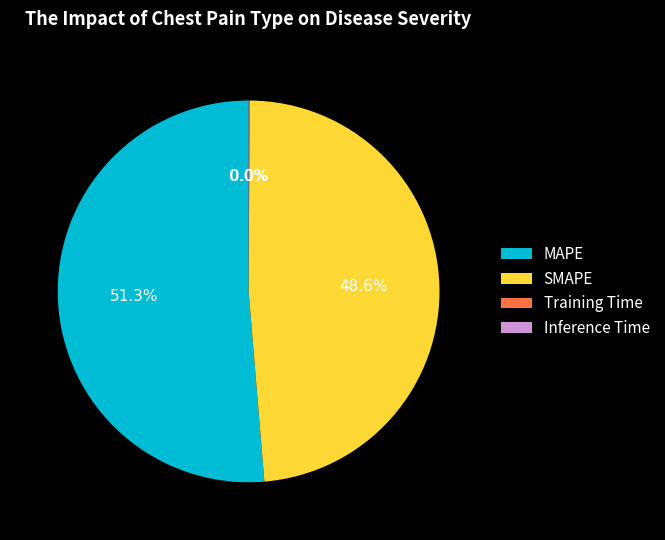

Which slice is the largest?

MAPE